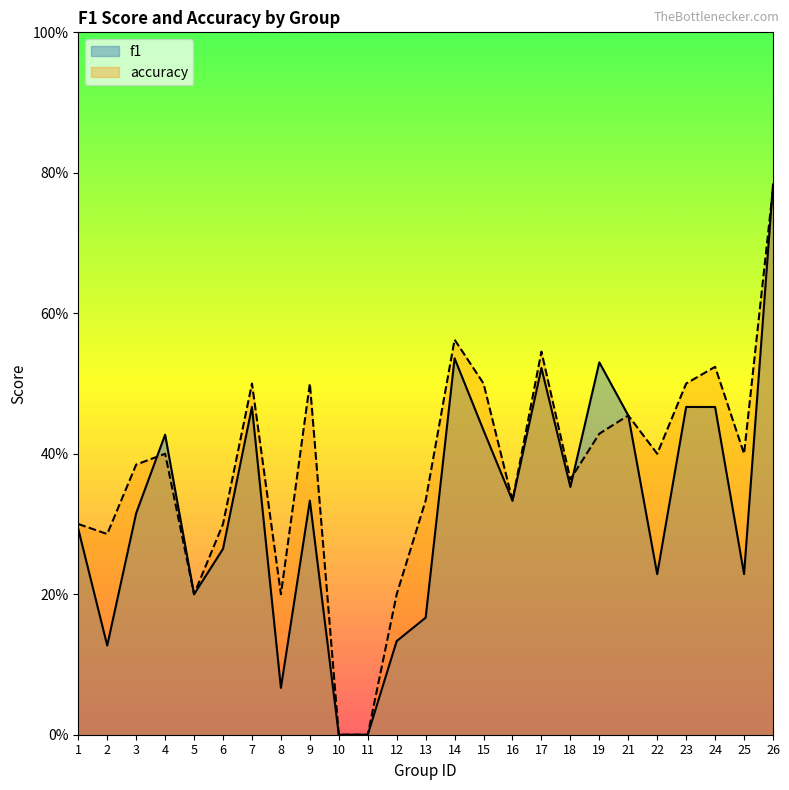

List the labels in order of f1 value, largest first.

26, 14, 19, 17, 7, 23, 24, 21, 15, 4, 18, 9, 16, 3, 1, 6, 22, 25, 5, 13, 12, 2, 8, 10, 11